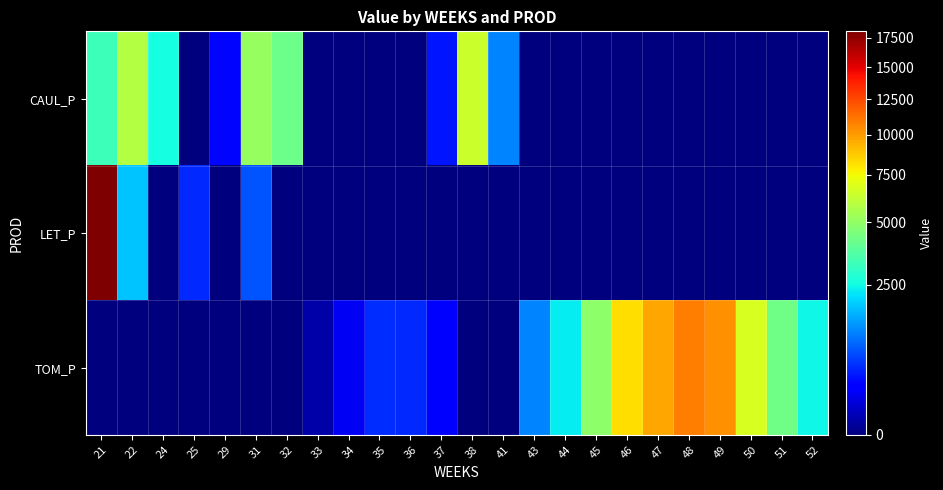

Which series has the largest range (max minus min)?

LET_P